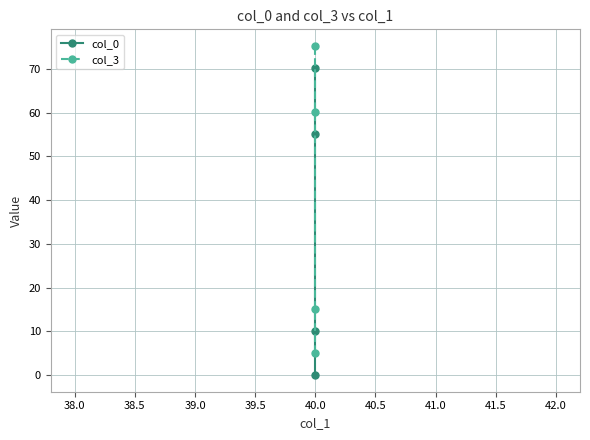

List the series in order of their overall mean, lowest first.

col_0, col_3